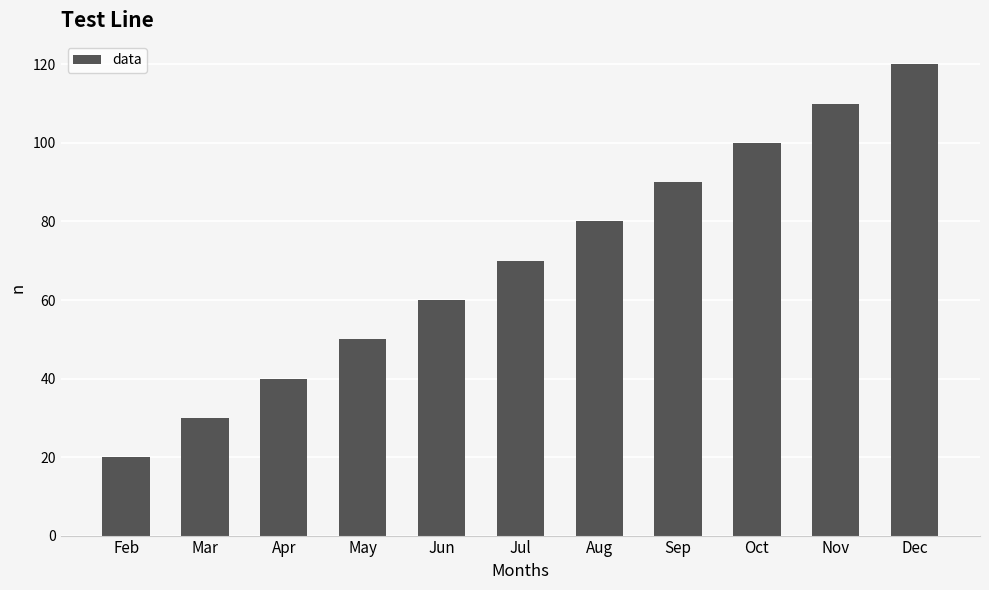

Reading left to right, list all the values displayed in this chart.

Feb=20	Mar=30	Apr=40	May=50	Jun=60	Jul=70	Aug=80	Sep=90	Oct=100	Nov=110	Dec=120